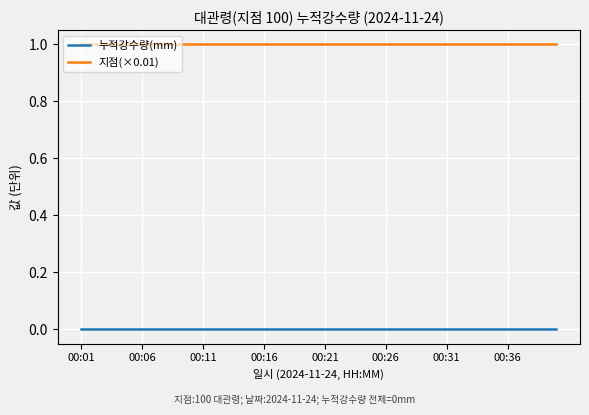

Which series has the largest total across all categories?

지점(×0.01)